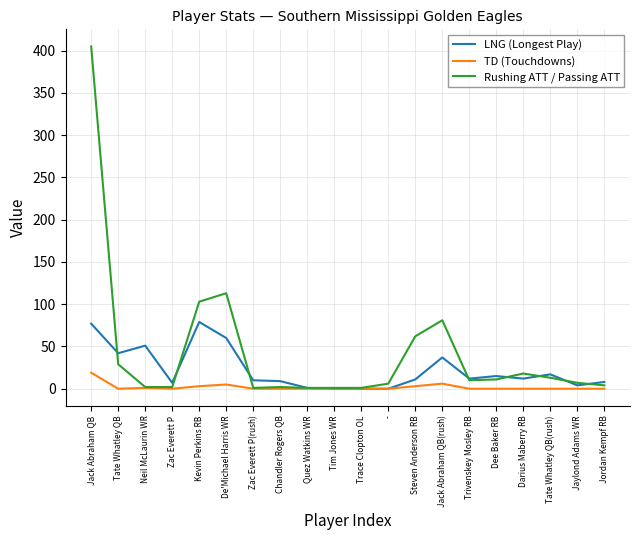

What position from the left is Darius Maberry RB?

17